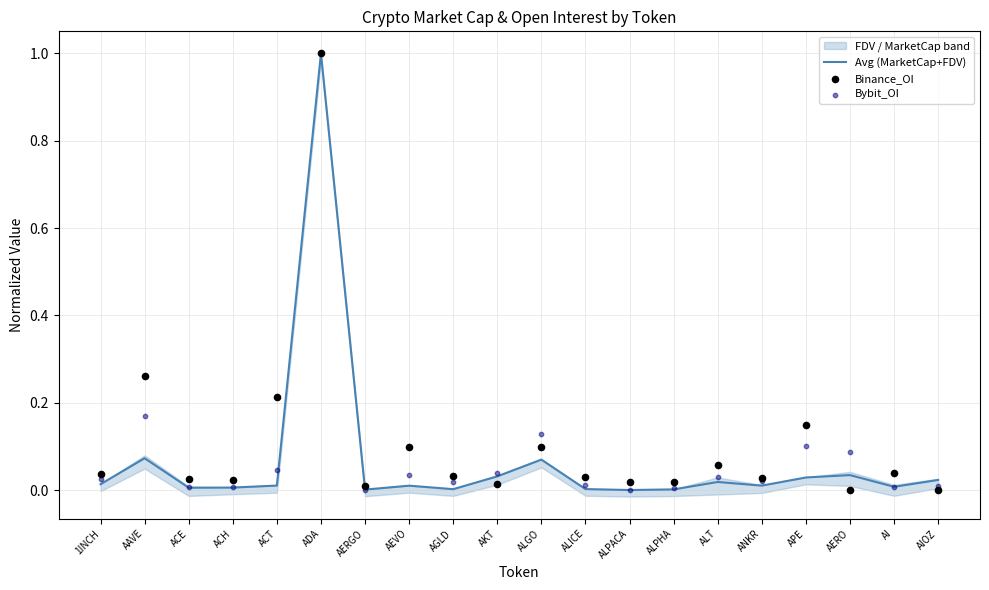

Which series contains the highest Y value?

Avg (MarketCap+FDV)